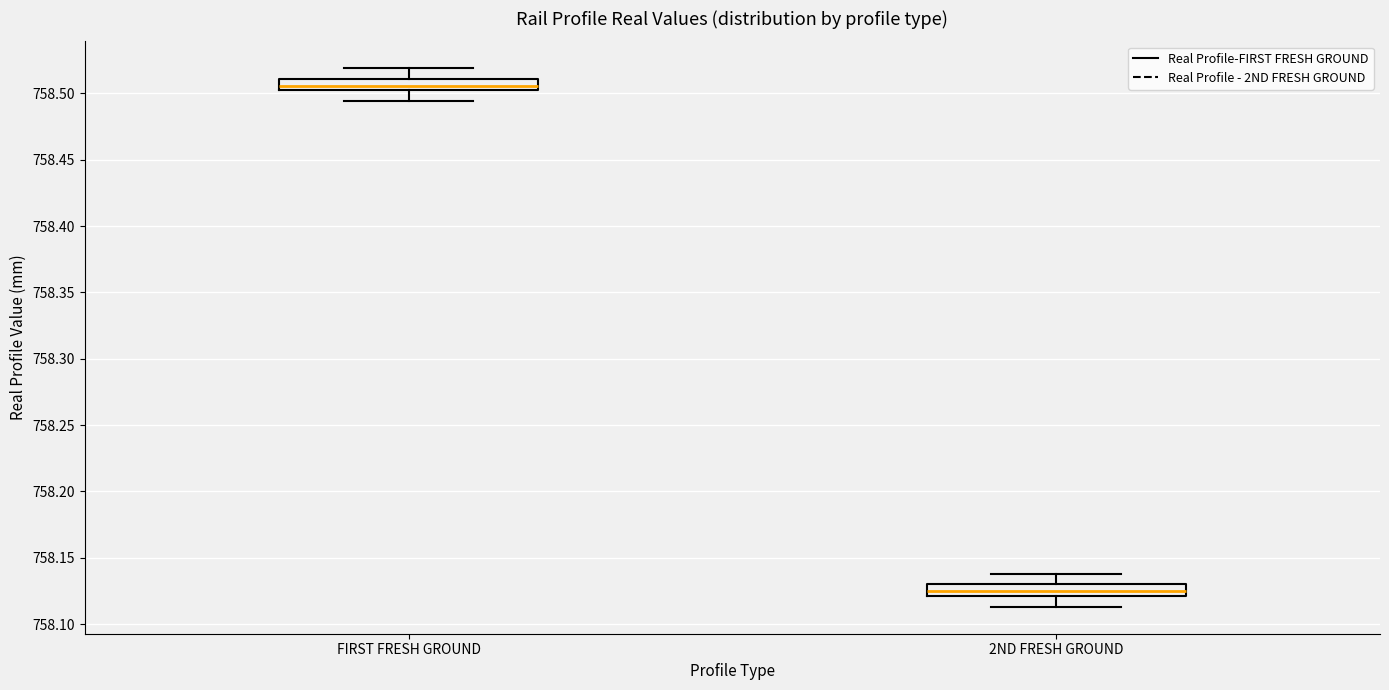

Where is the lower edge of the box for FIRST FRESH GROUND on the y-axis? The values are not printed on the chart, so give them approximately, as read against the axis.

758.505